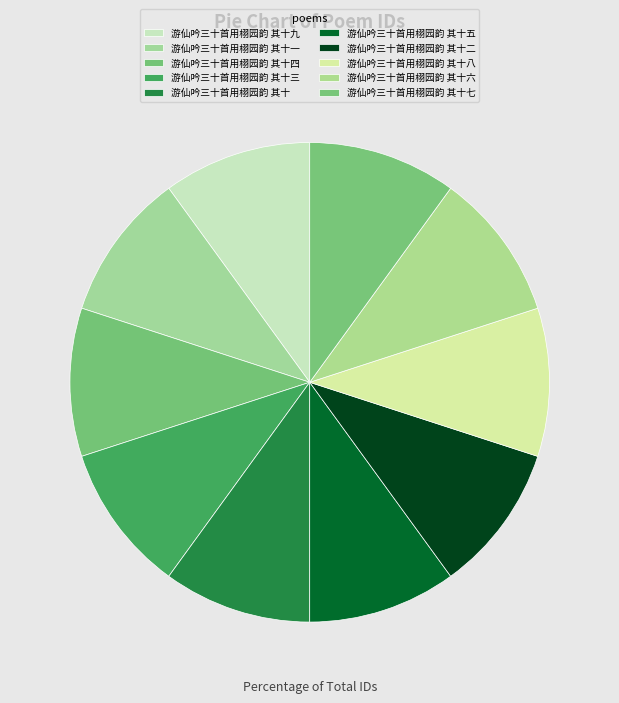

How many segments does this pie chart have?

10